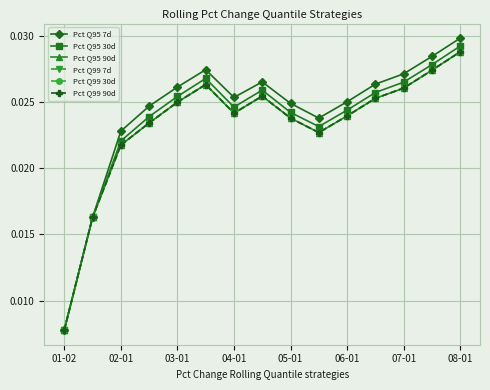

Which series has the largest range (max minus min)?

Pct Q95 7d